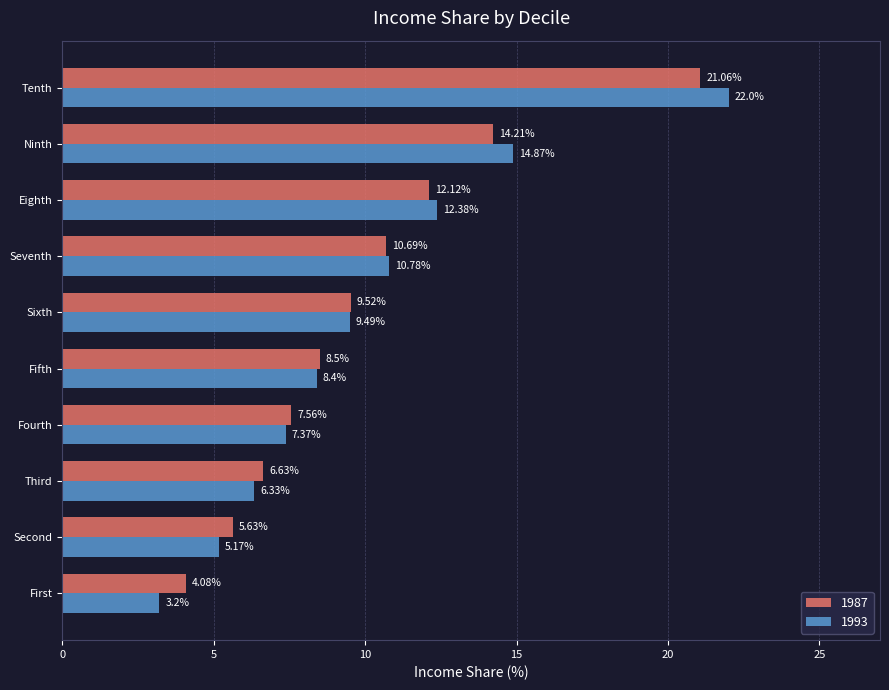

At which label does 1987 reach its minimum?

First